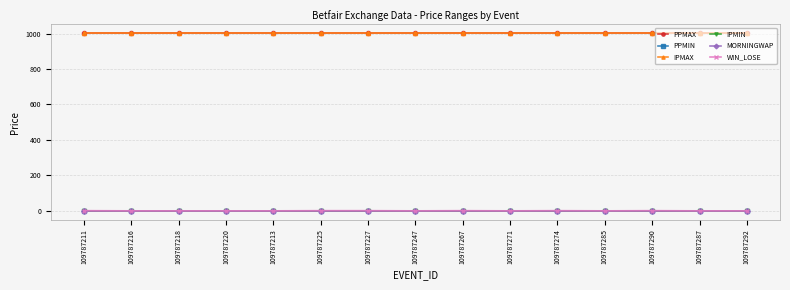

At which label is PPMAX closest to 1001?

109787211